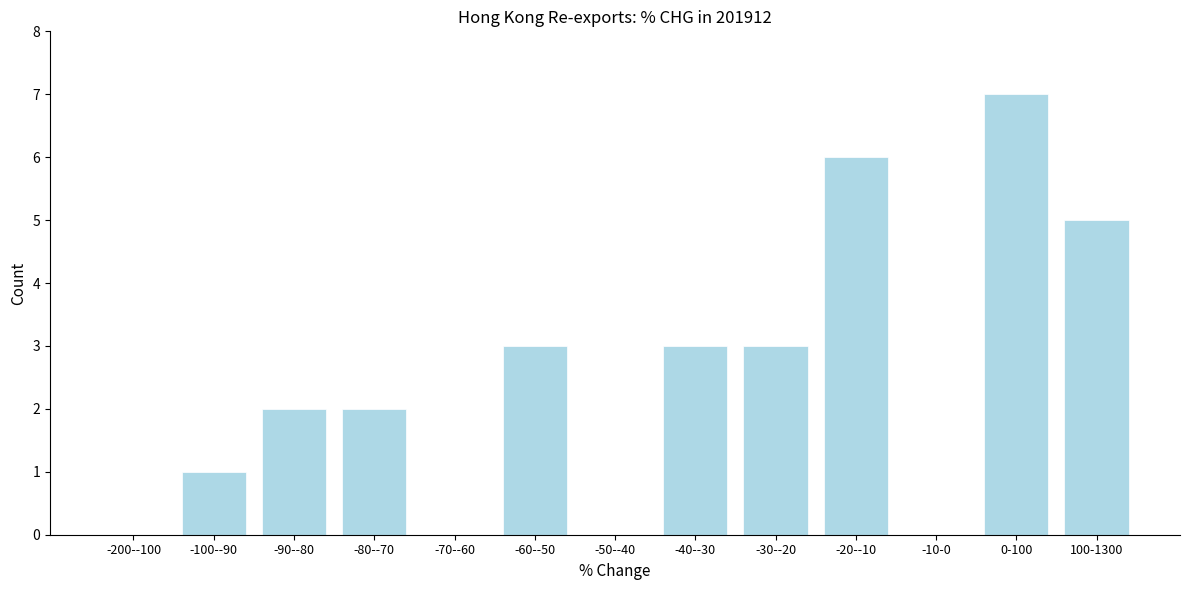

Reading left to right, extract all data points from this chart.

-200--100=0	-100--90=1	-90--80=2	-80--70=2	-70--60=0	-60--50=3	-50--40=0	-40--30=3	-30--20=3	-20--10=6	-10-0=0	0-100=7	100-1300=5